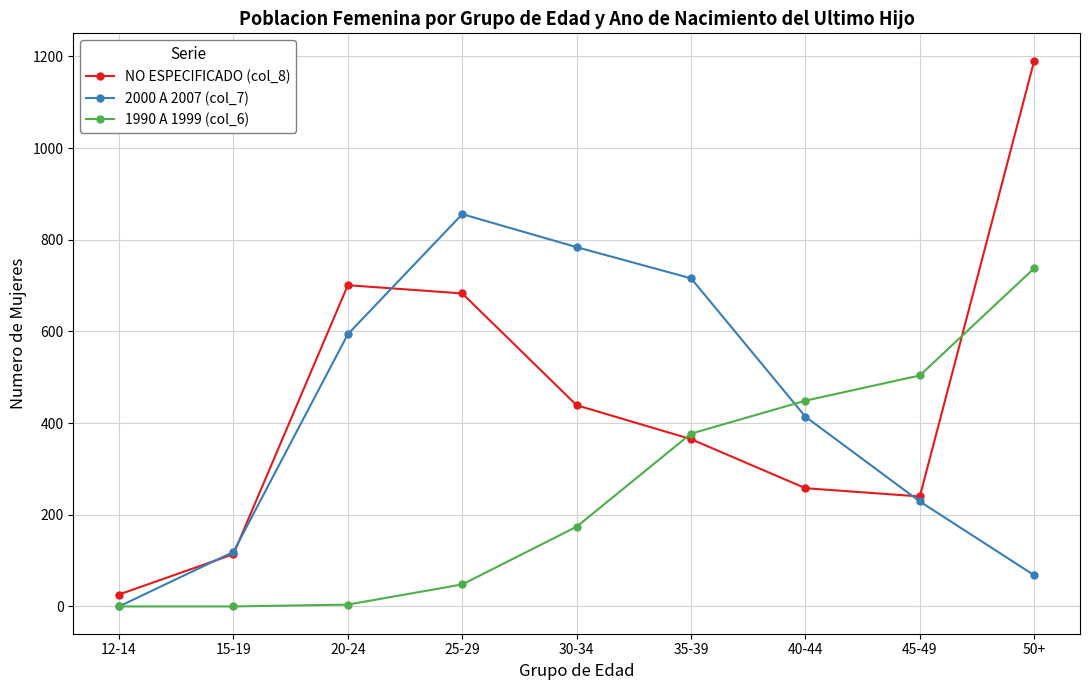

What are all the series names shown in the legend?

NO ESPECIFICADO (col_8), 2000 A 2007 (col_7), 1990 A 1999 (col_6)